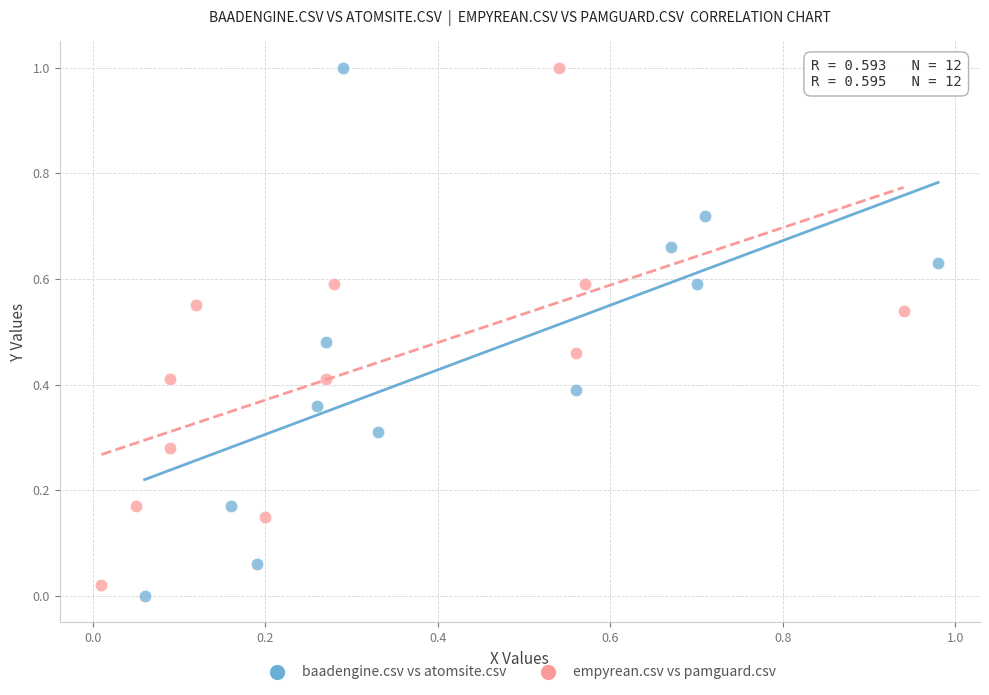

Which series has the largest Y range (max minus min)?

baadengine.csv vs atomsite.csv